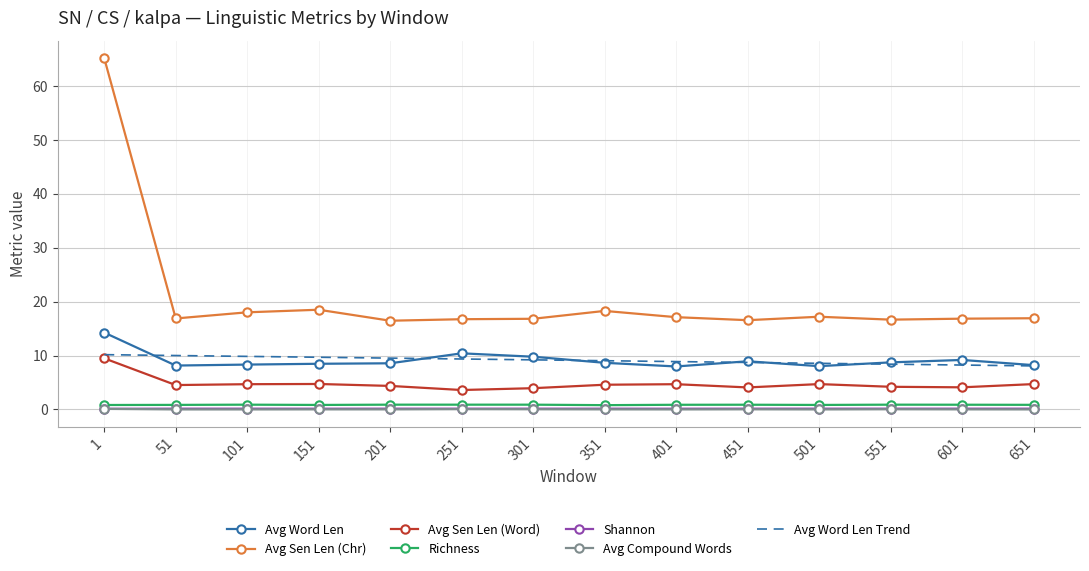

Which series has the widest spread of values?

Avg Sen Len (Chr)